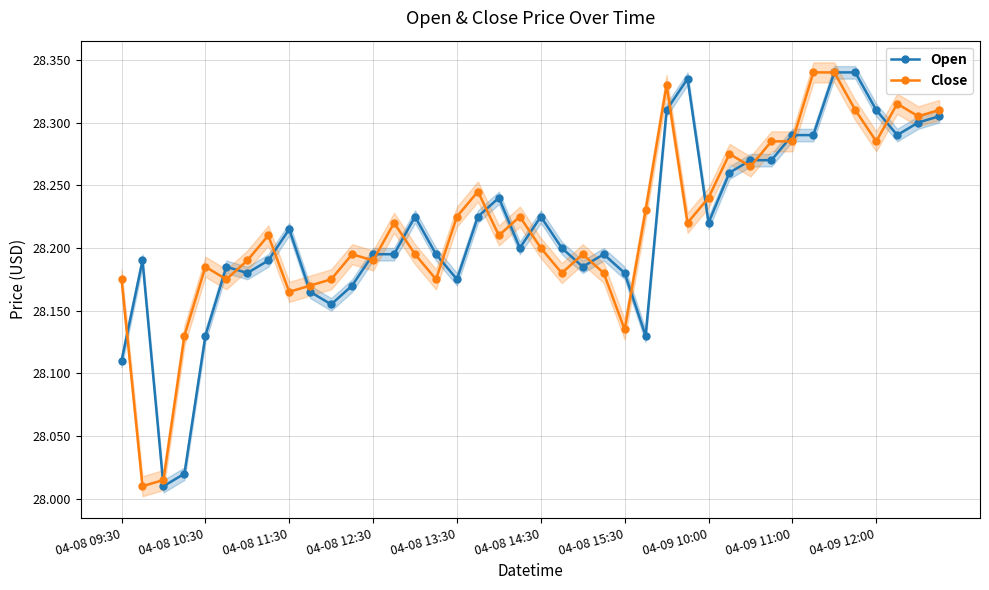

At which category does Close reach its first local peak?

04-08 10:30